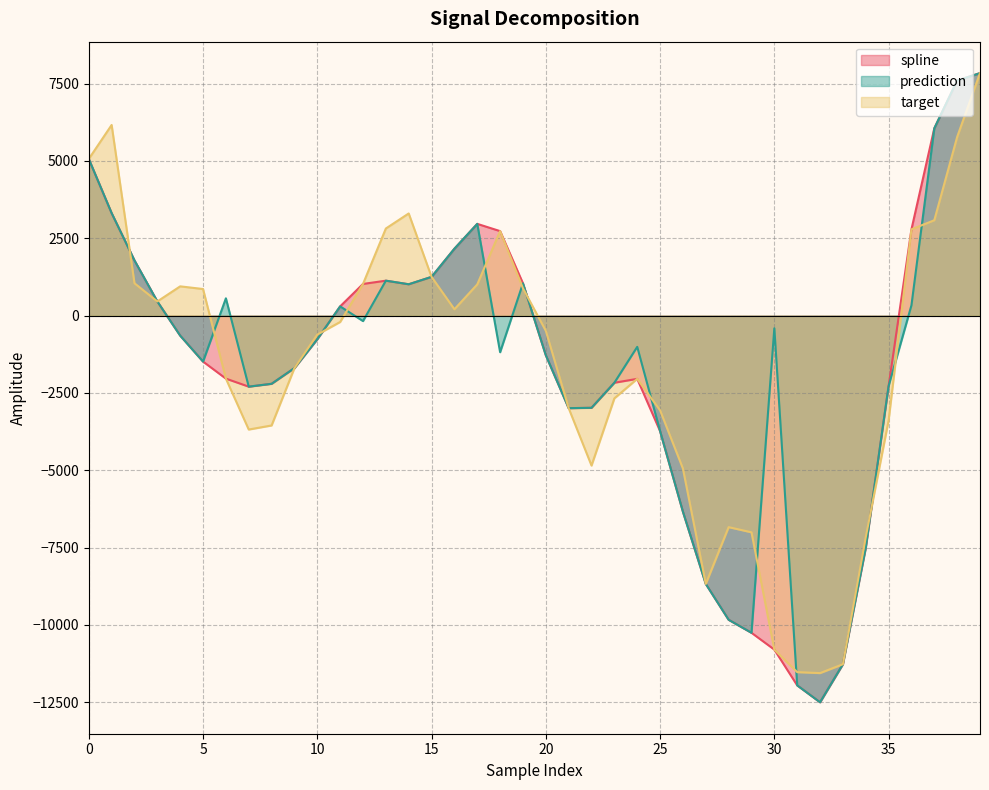

How many lines are shown in the chart?

3